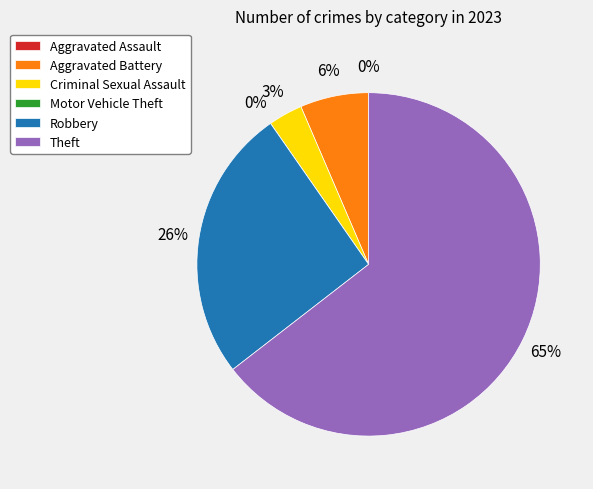

Count the number of slices in the pie.

6